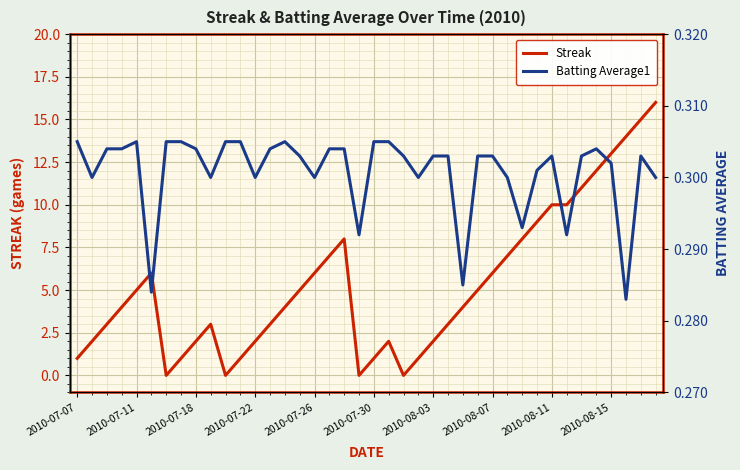

How many times do Batting Average1 and Streak cross each other?

8